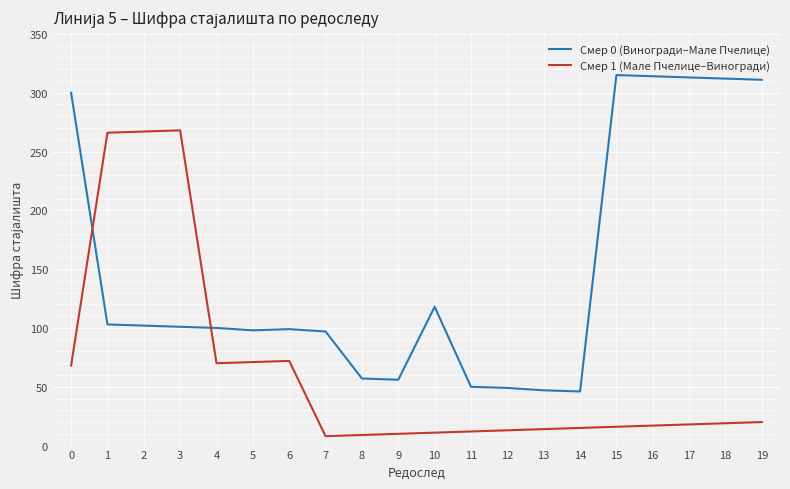

Where is Смер 0 (Виногради–Мале Пчелице) nearest to the value 180?

10